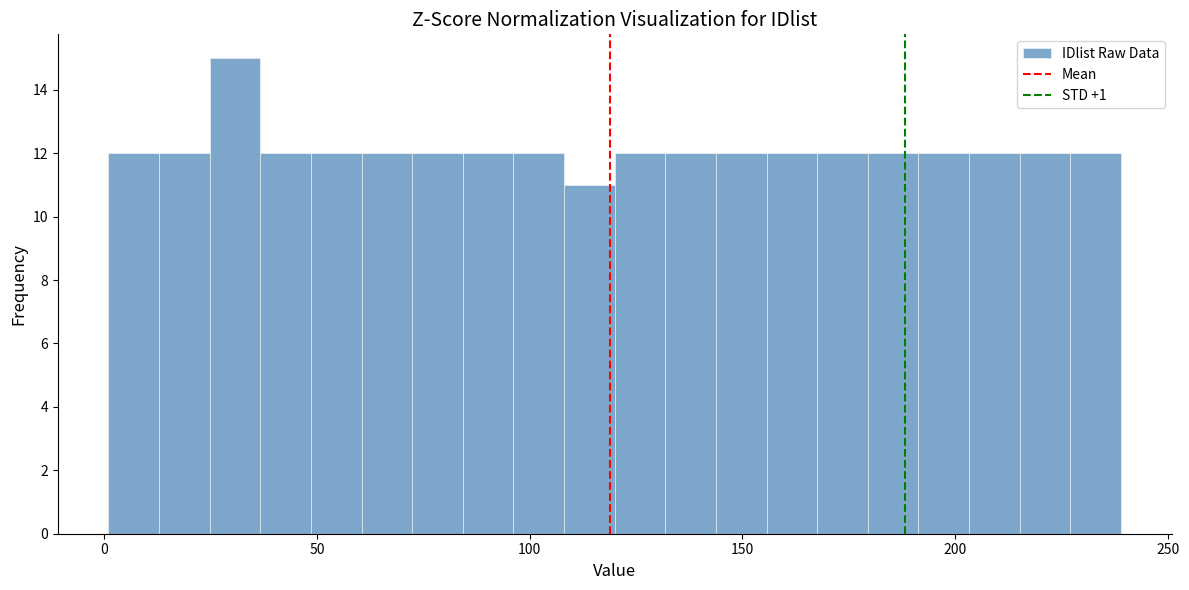

Read against the x-axis, roughly where is the centre of the tallest bar?

30